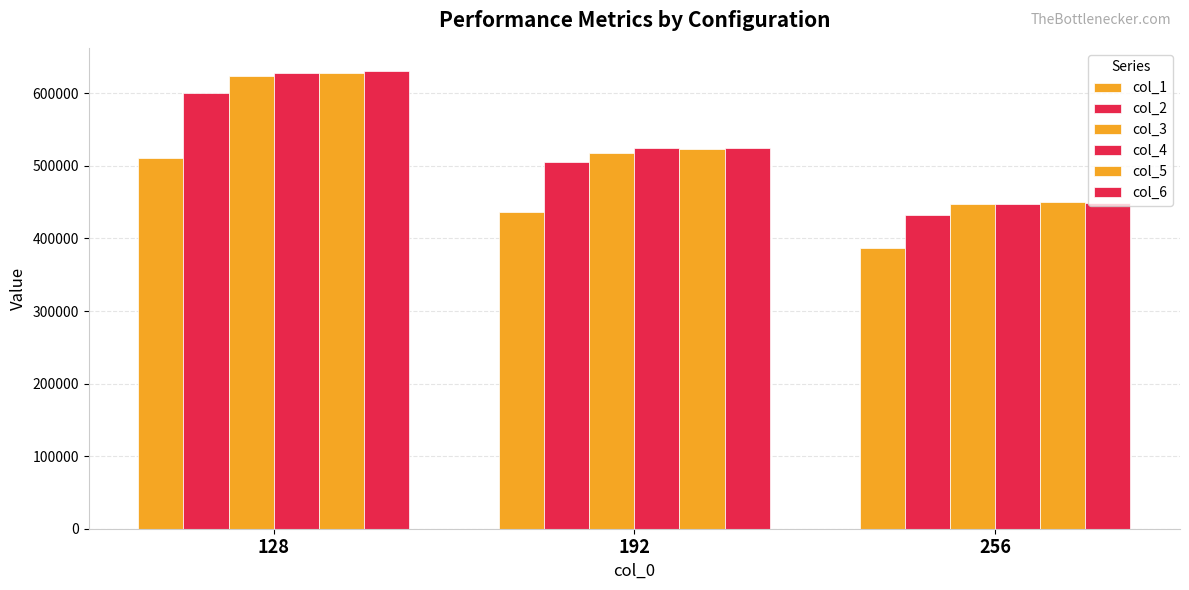

How many bars are there in each group?

6